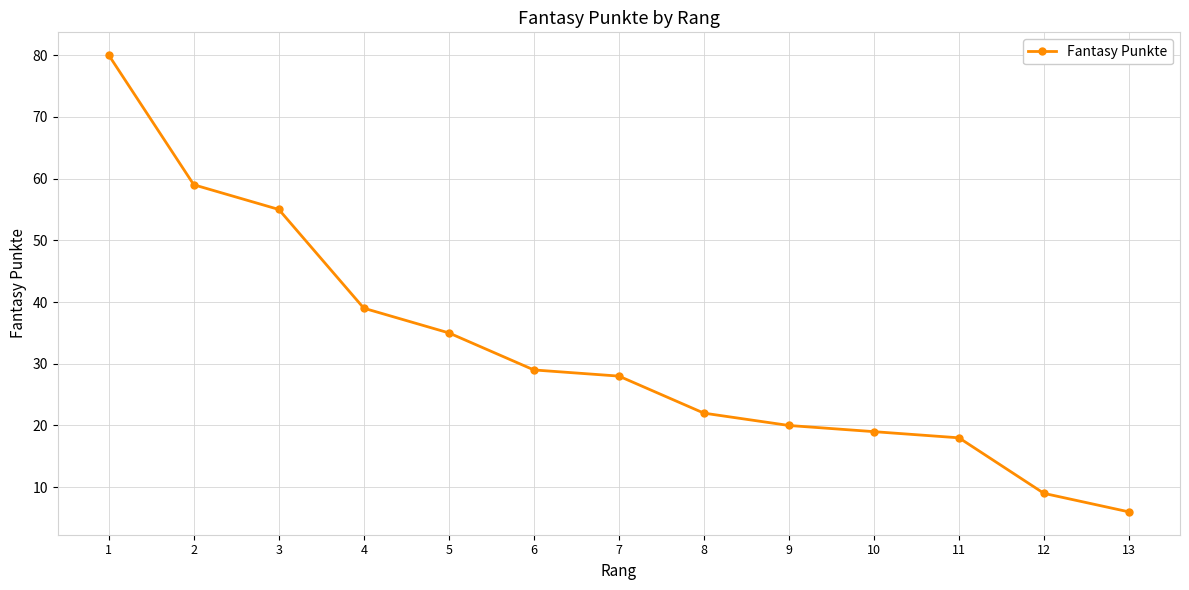

What is the greatest value displayed?

80